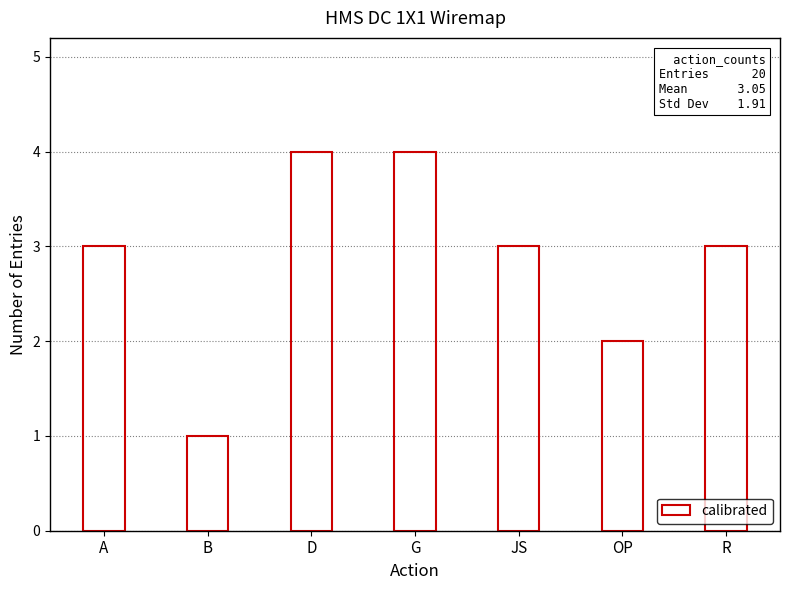

Reading right to left, what are all the values shown in this chart?

R=3	OP=2	JS=3	G=4	D=4	B=1	A=3